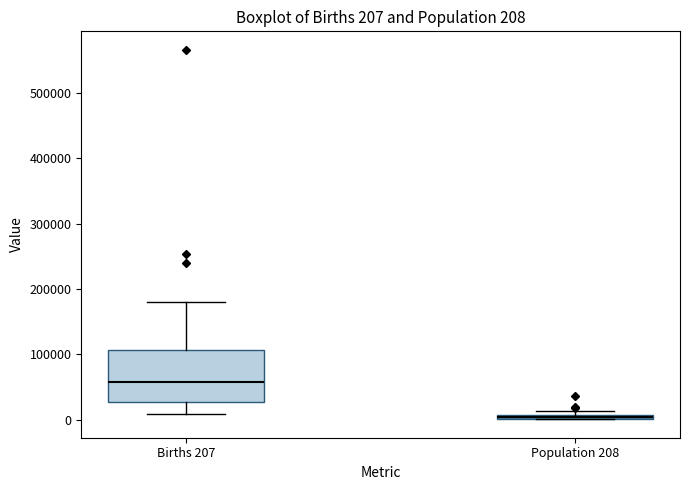

Which box is the tallest, from its lower edge to its upper edge?

Births 207